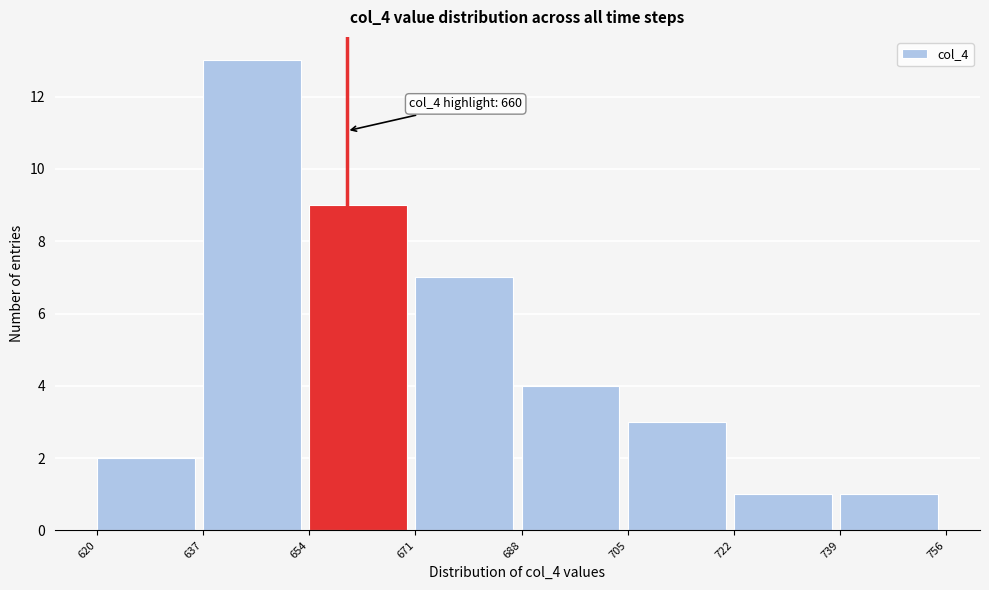

Which range on the x-axis has the tallest bar?

637 to 654